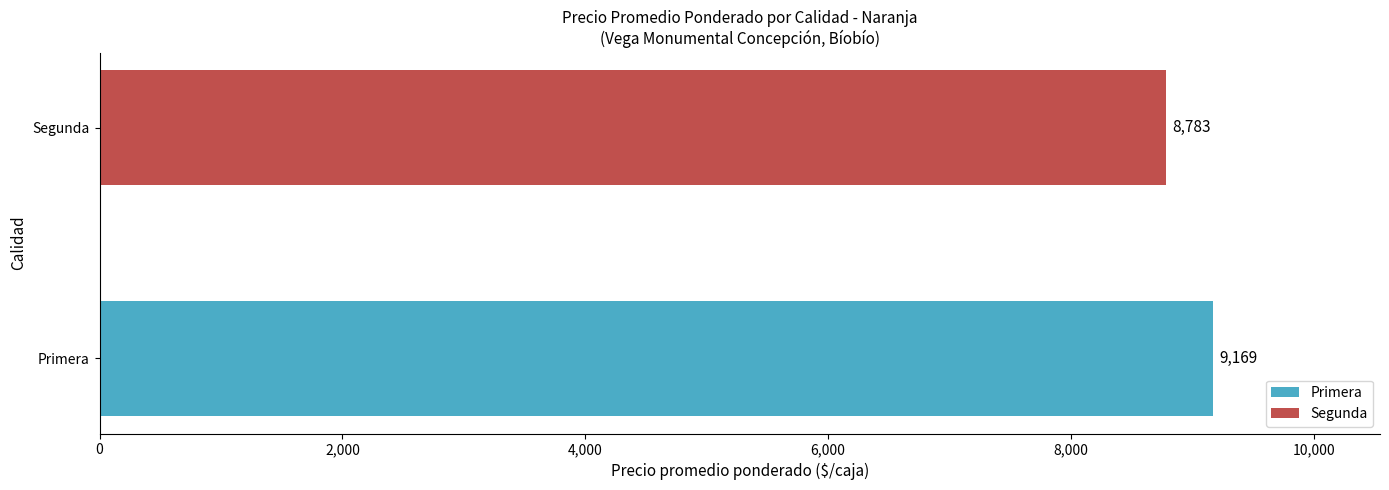

At which label does Precio $/Kg first exceed 549?

Primera